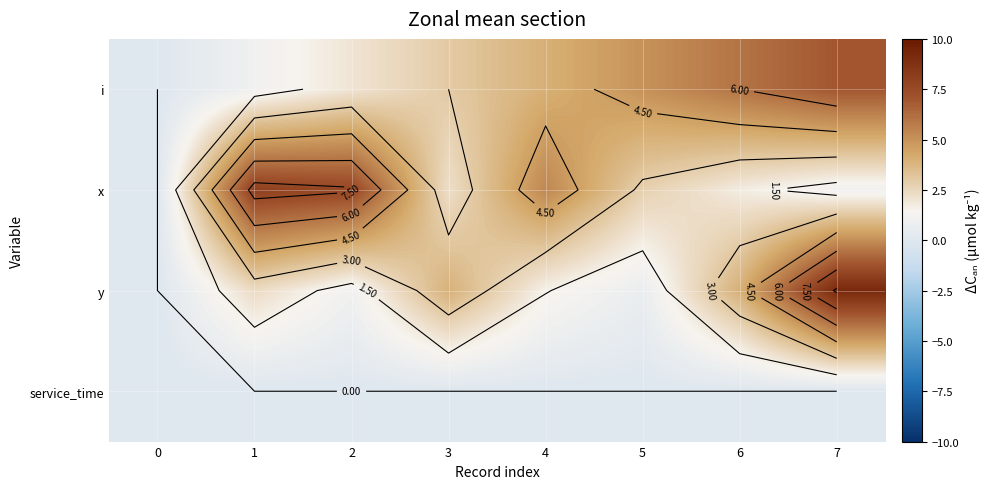

At which category does the chart reach its peak across all series?

7